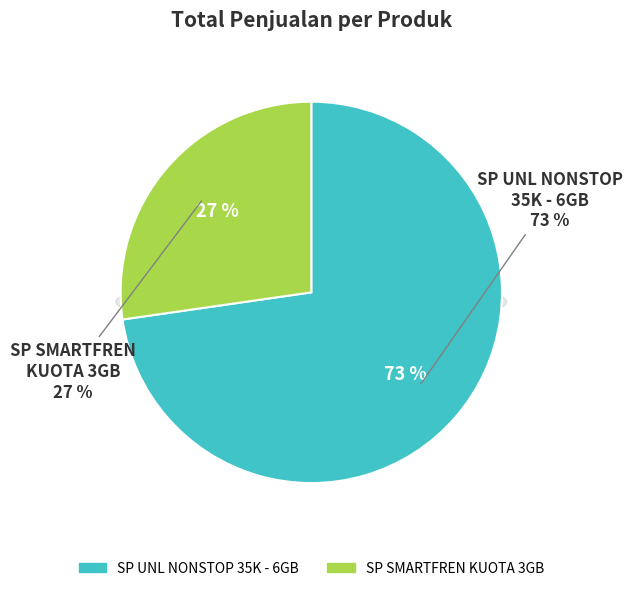

Rank the categories by value from lowest to highest.

SP SMARTFREN KUOTA 3GB, SP UNL NONSTOP 35K - 6GB